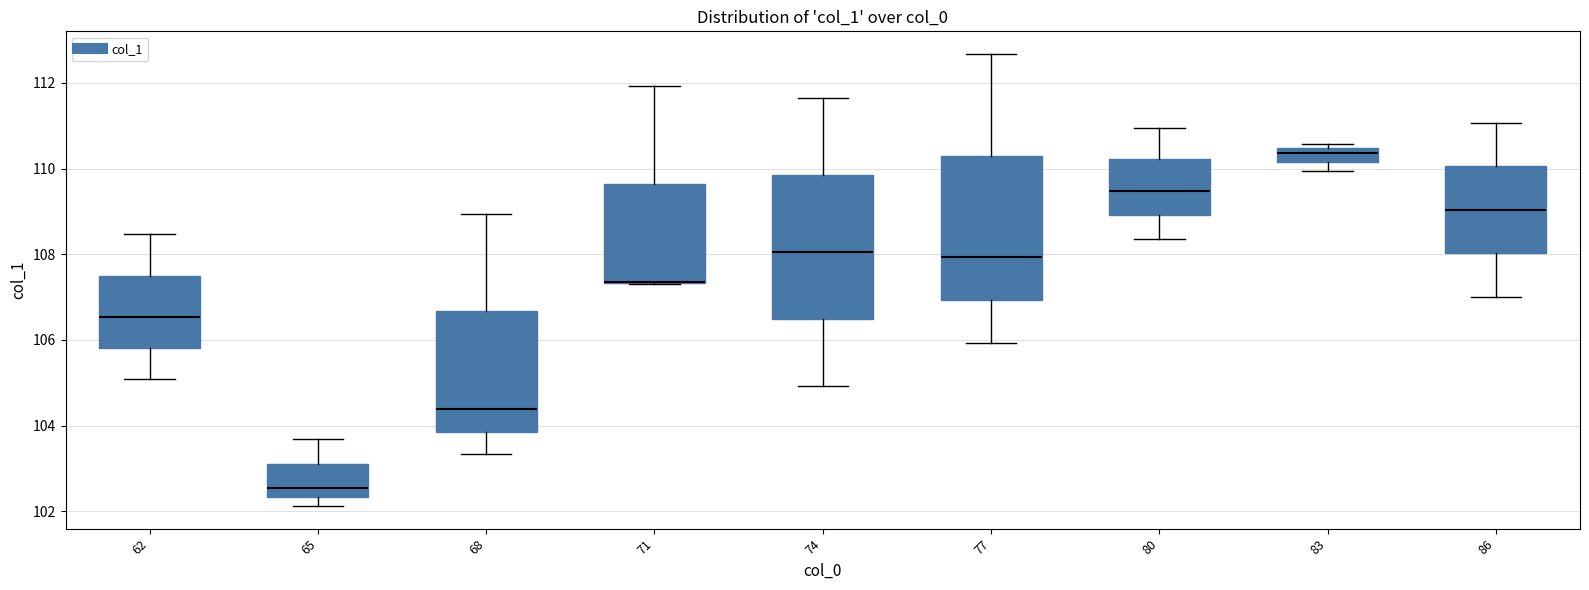

Where is the lower edge of the box at x = 62 on the y-axis? The values are not printed on the chart, so give them approximately, as read against the axis.

105.8